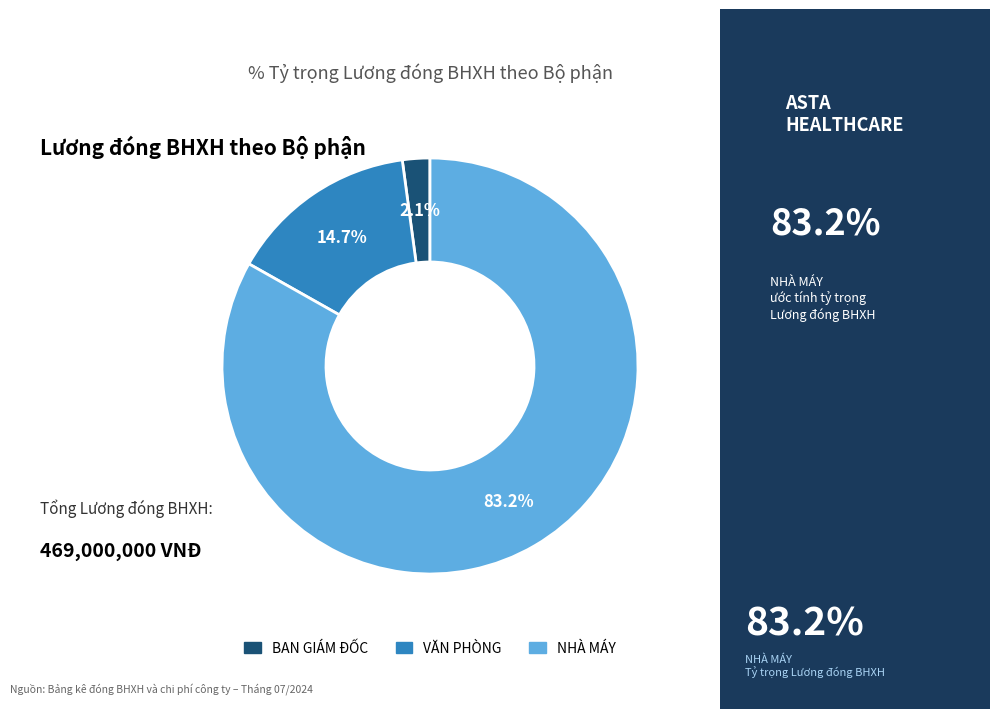

Is there any slice that represents more than half of the pie?

Yes